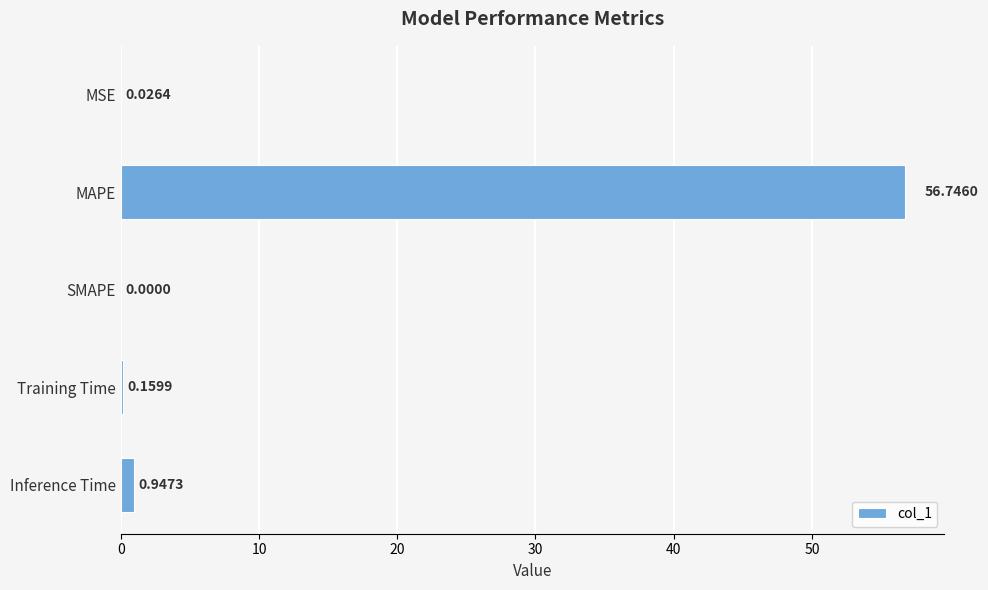

What is the change in value from MAPE to Training Time?

-56.6